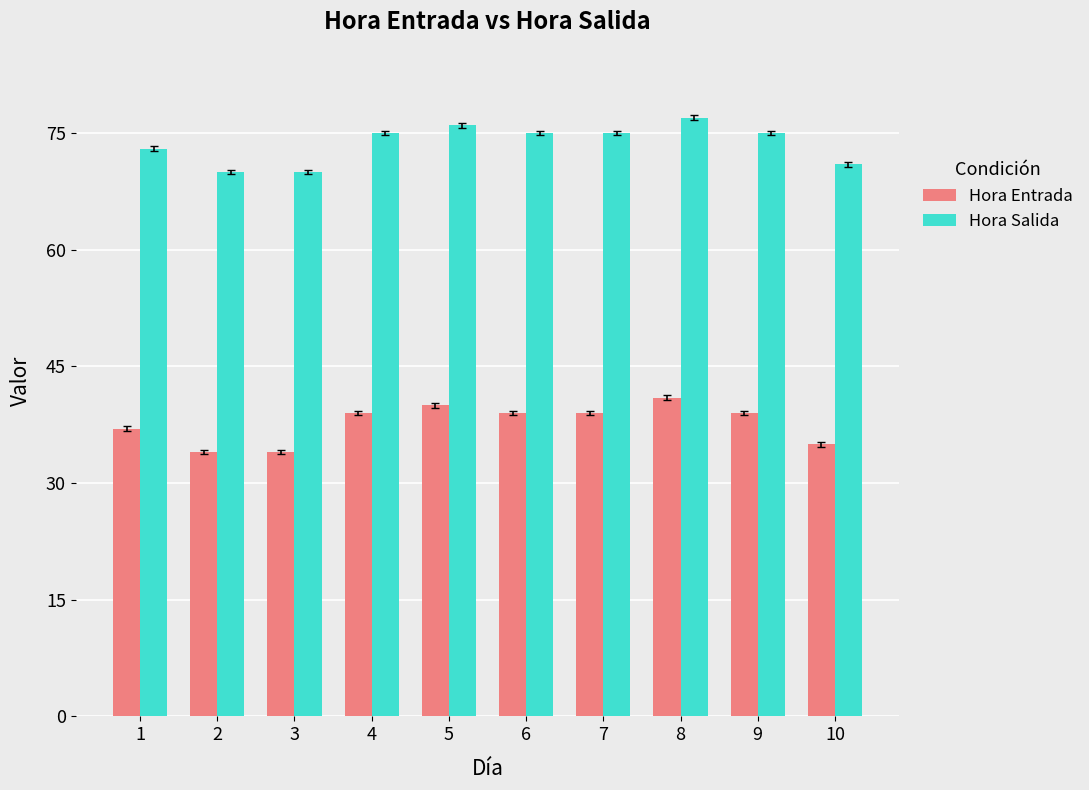

Reading left to right, list all the values displayed in this chart.

Hora Entrada: 37	34	34	39	40	39	39	41	39	35
Hora Salida: 73	70	70	75	76	75	75	77	75	71